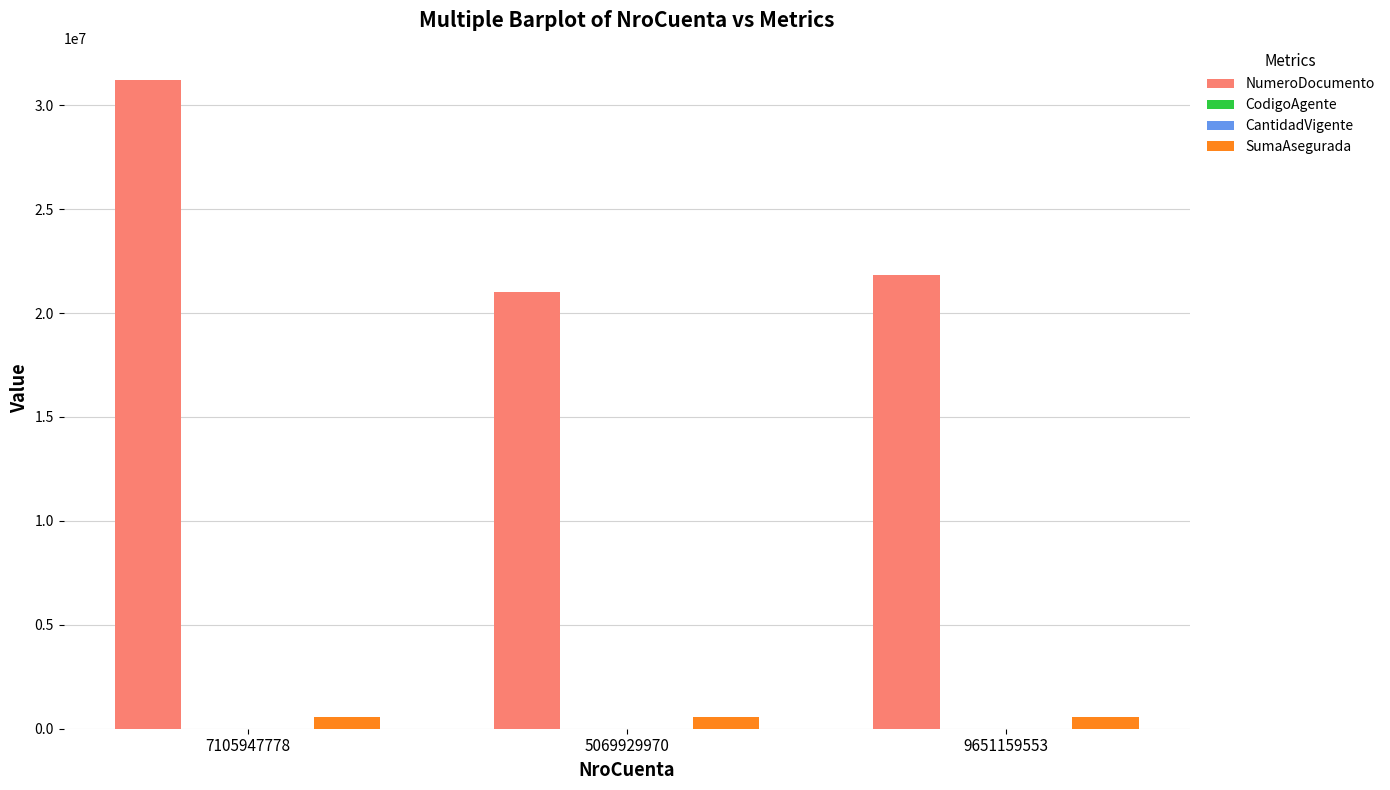

Which series changed the most between 7105947778 and 9651159553?

NumeroDocumento